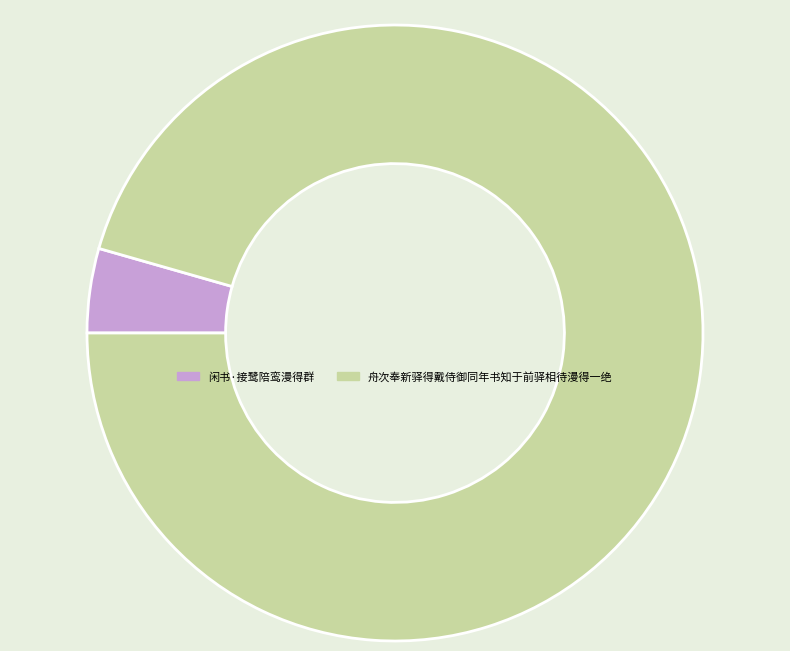

Is there a majority slice in this chart?

Yes